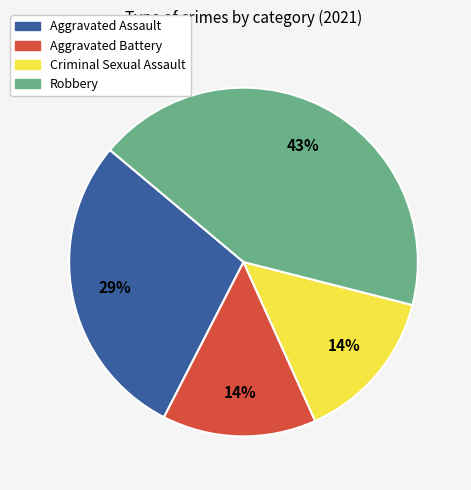

Is Robbery the majority of the pie?

No